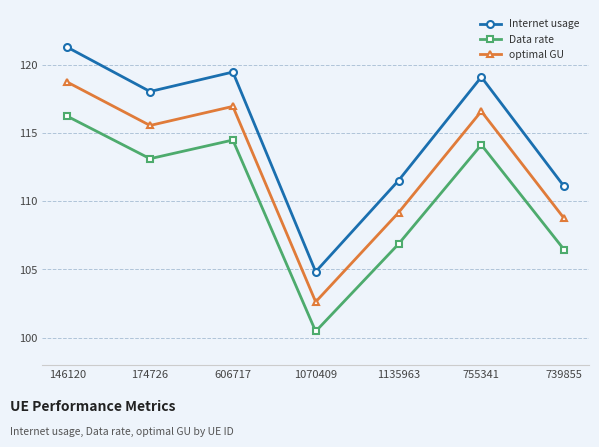

What is the label of the 7th point from the left?

739855